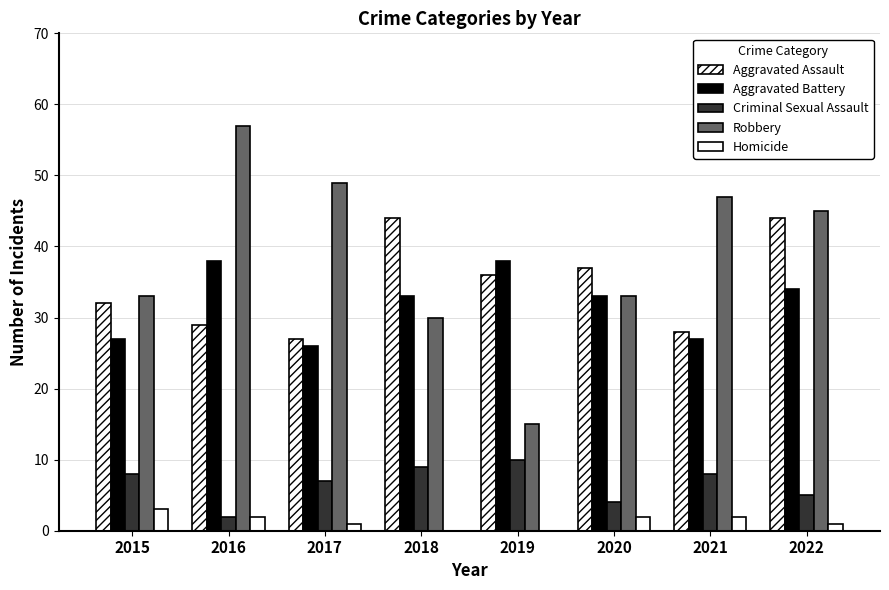

Where does the Robbery series first go above 45?

2016